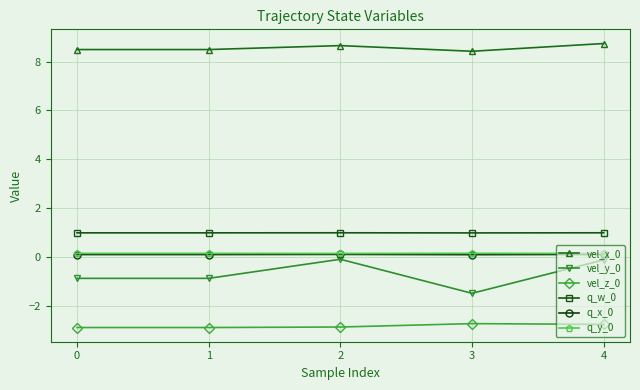

How many lines are shown in the chart?

6